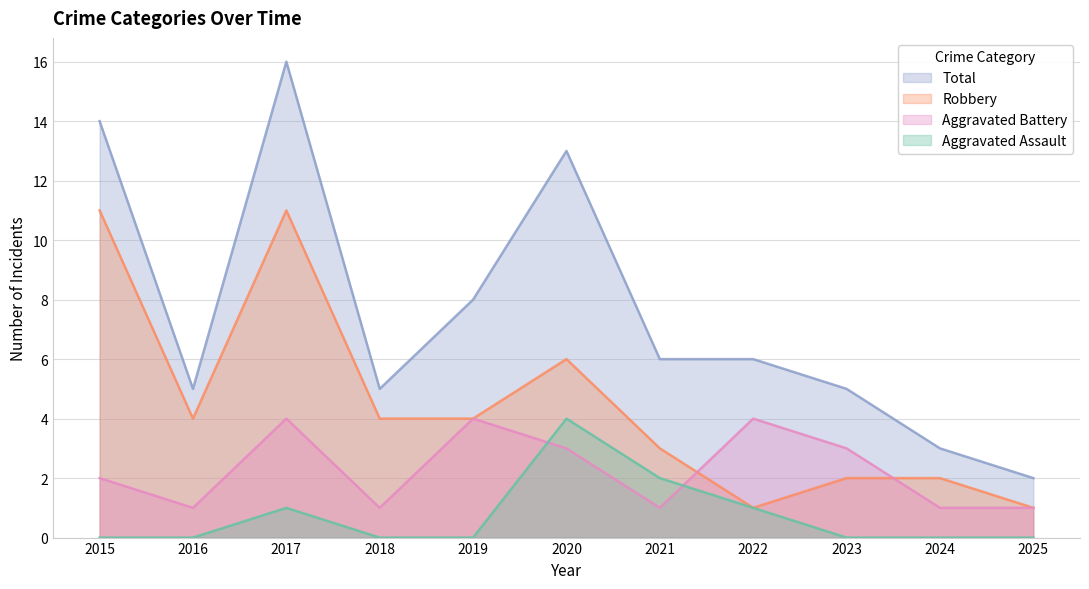

Which series has the largest total across all categories?

Total